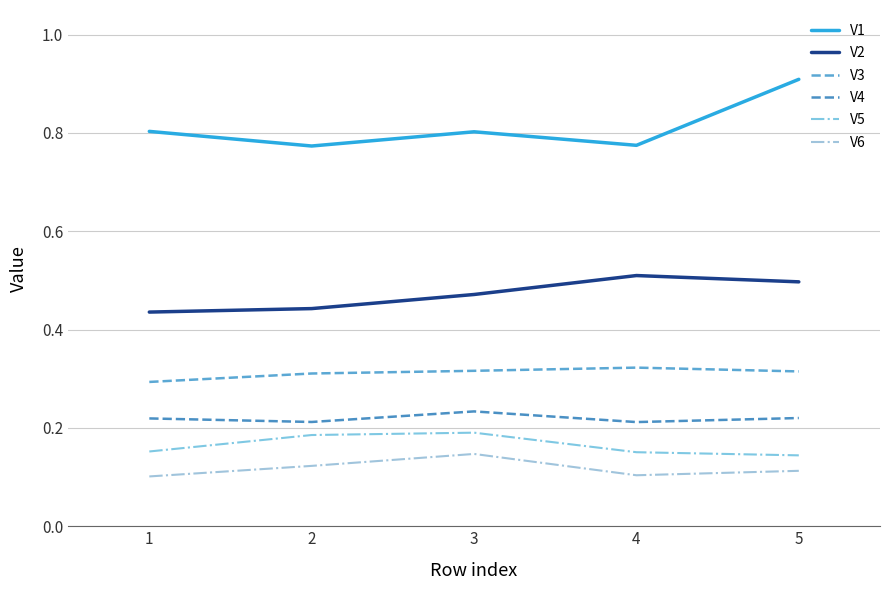

True or false: V3 and V2 intersect in this chart.

False